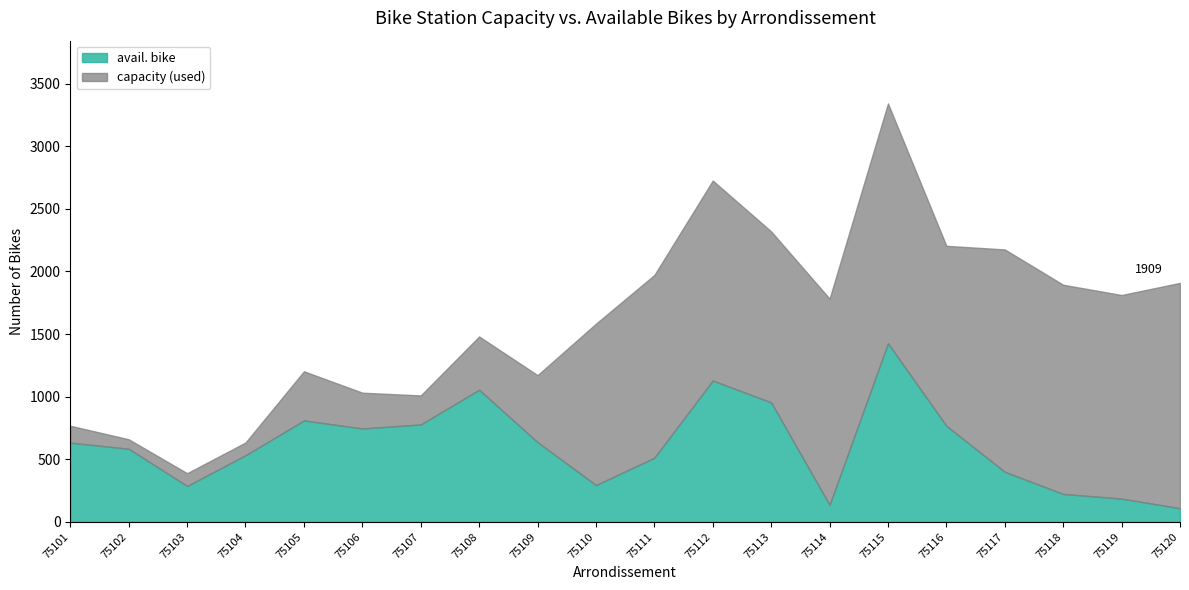

True or false: capacity and avail. bike cross at least once.

False